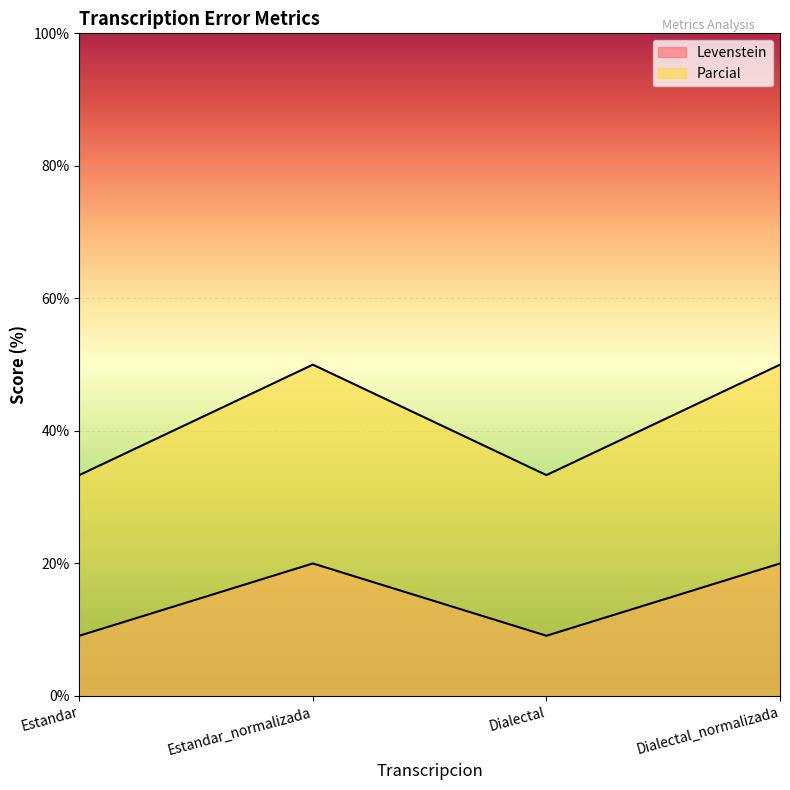

Which label corresponds to the smallest value in the chart?

Estandar